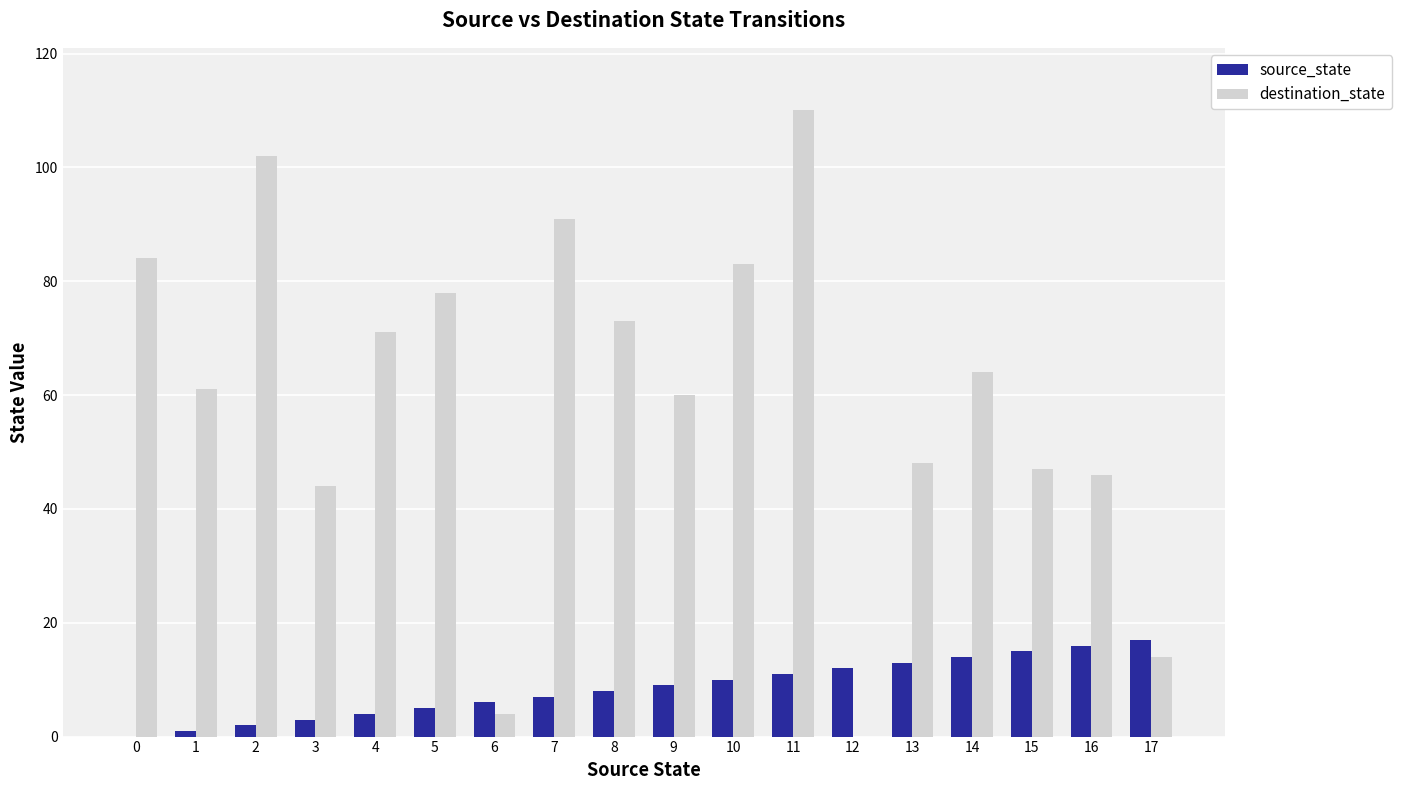

Does the chart contain stacked bars?

No